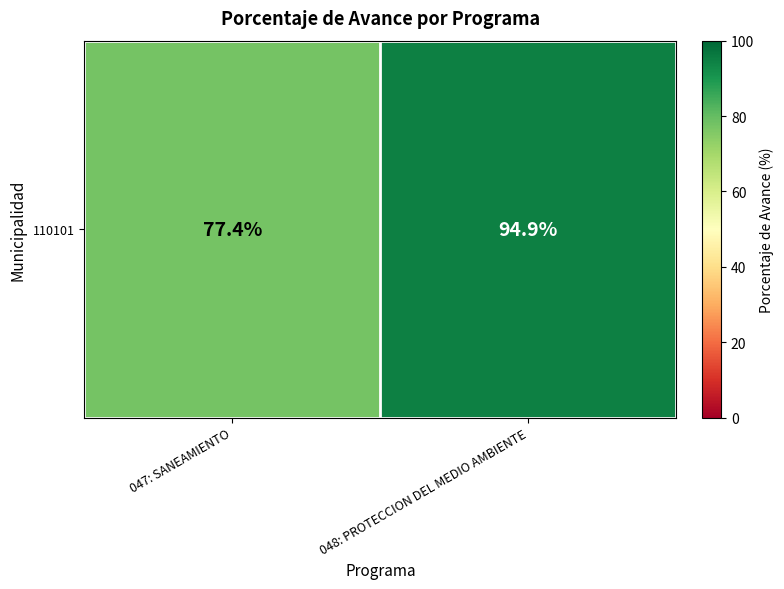

At which label is the value closest to 86?

047: SANEAMIENTO